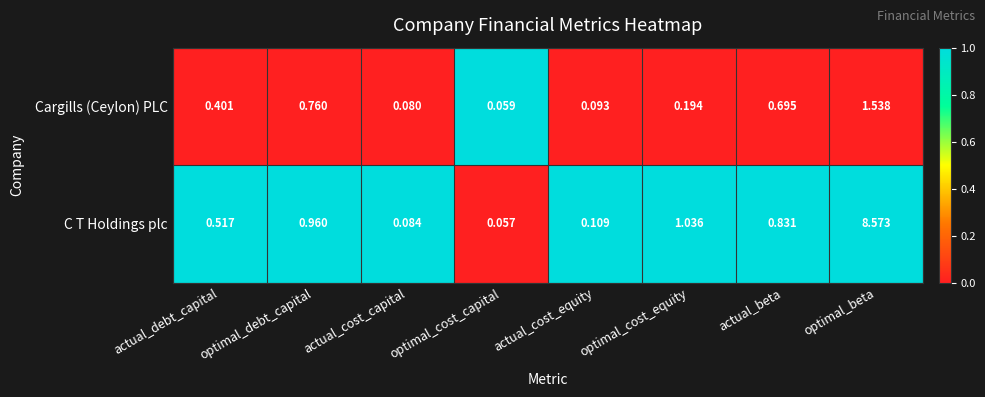

Is the value of Cargills (Ceylon) PLC at actual_beta greater than the value of C T Holdings plc at optimal_cost_equity?

No